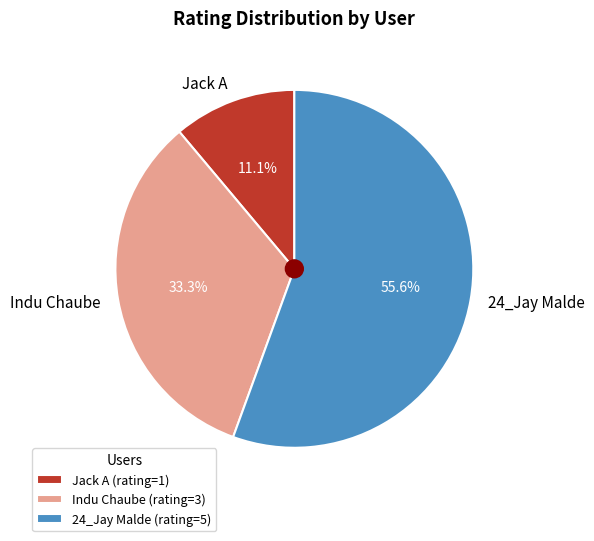

What is the smallest slice in the pie chart?

Jack A